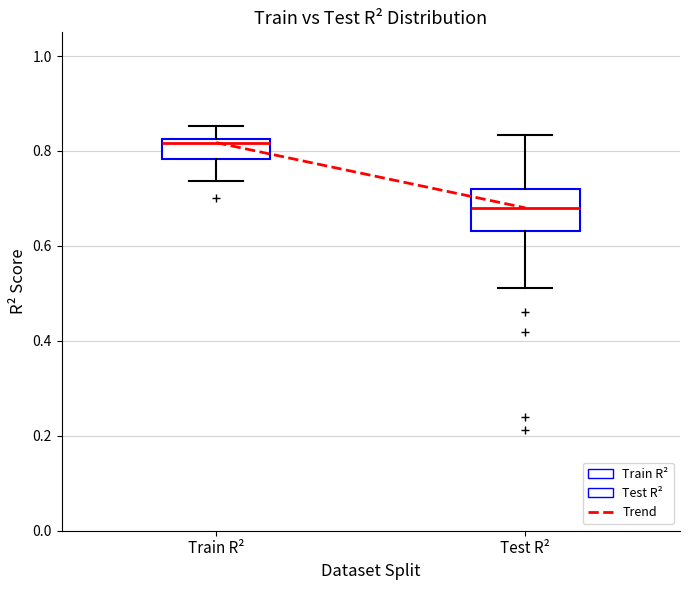

Which box's median line is the highest?

Train R²